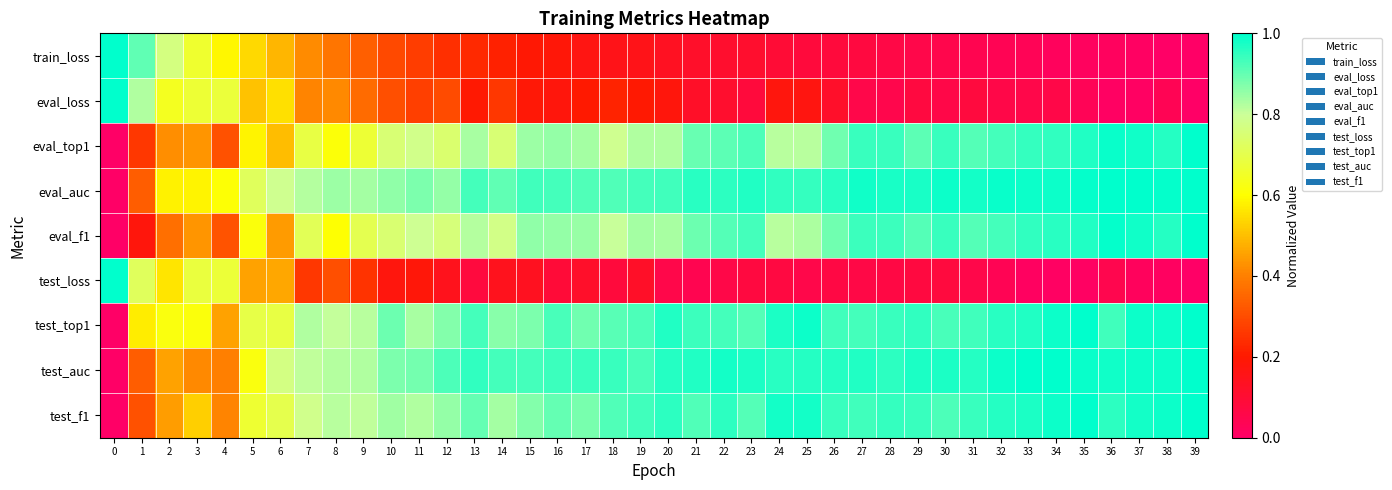

What is the total value across all series at 37?

6.0